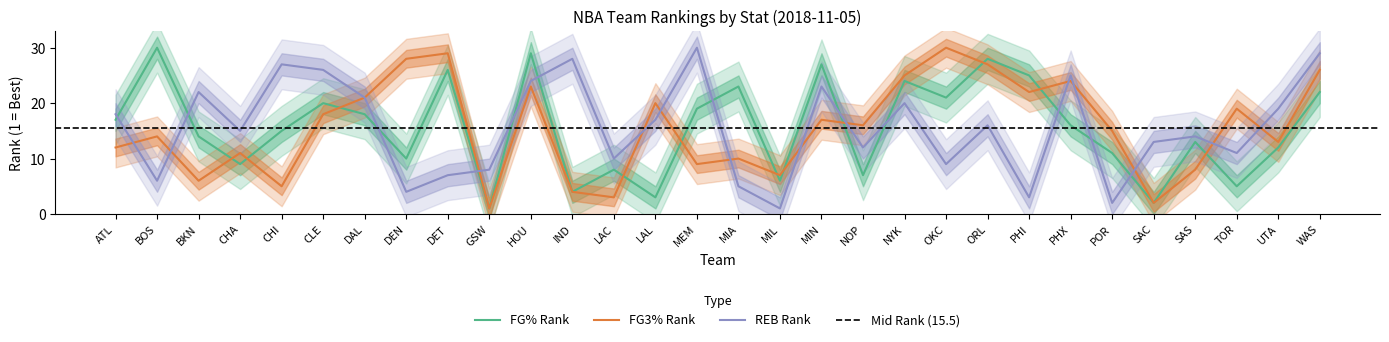

How many lines are shown in the chart?

3